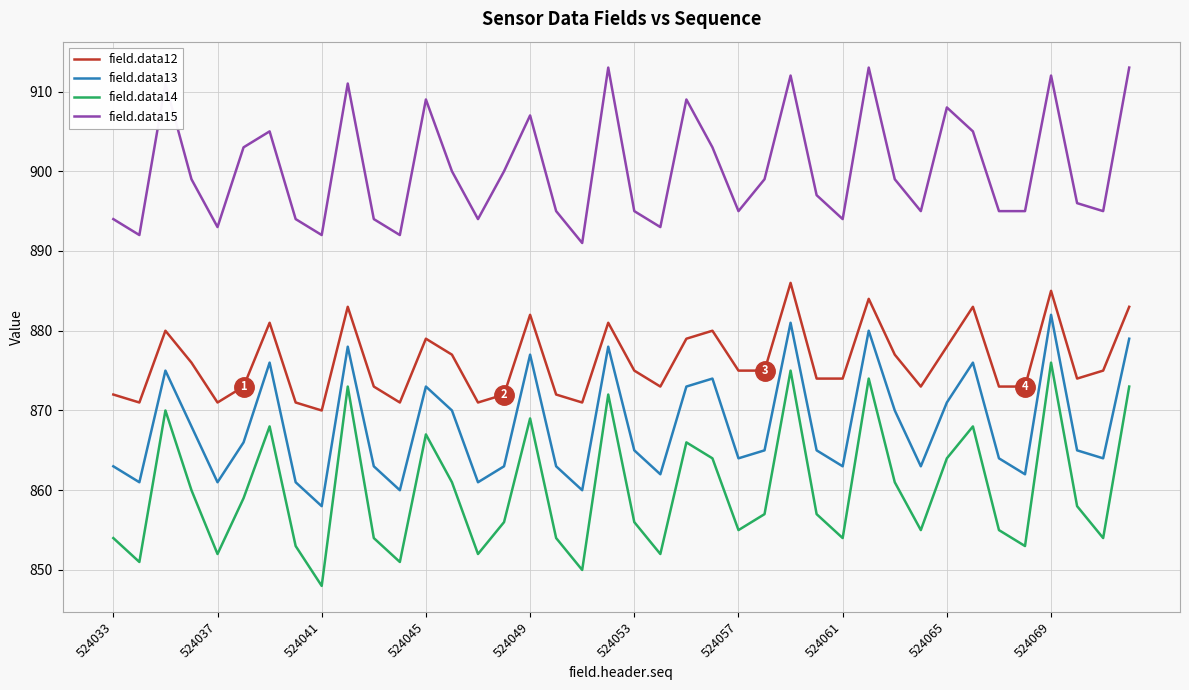

True or false: field.data15 and field.data14 intersect in this chart.

False